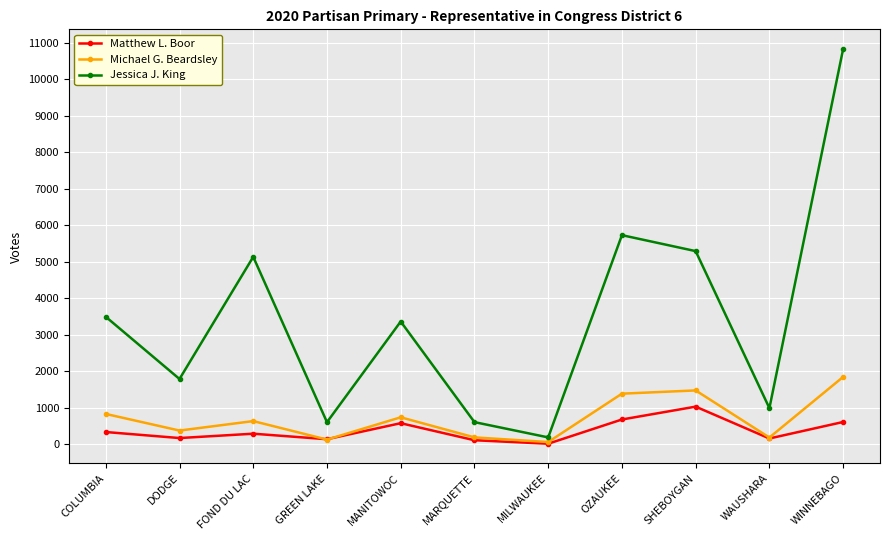

Rank the series at WINNEBAGO from lowest to highest value.

Matthew L. Boor, Michael G. Beardsley, Jessica J. King